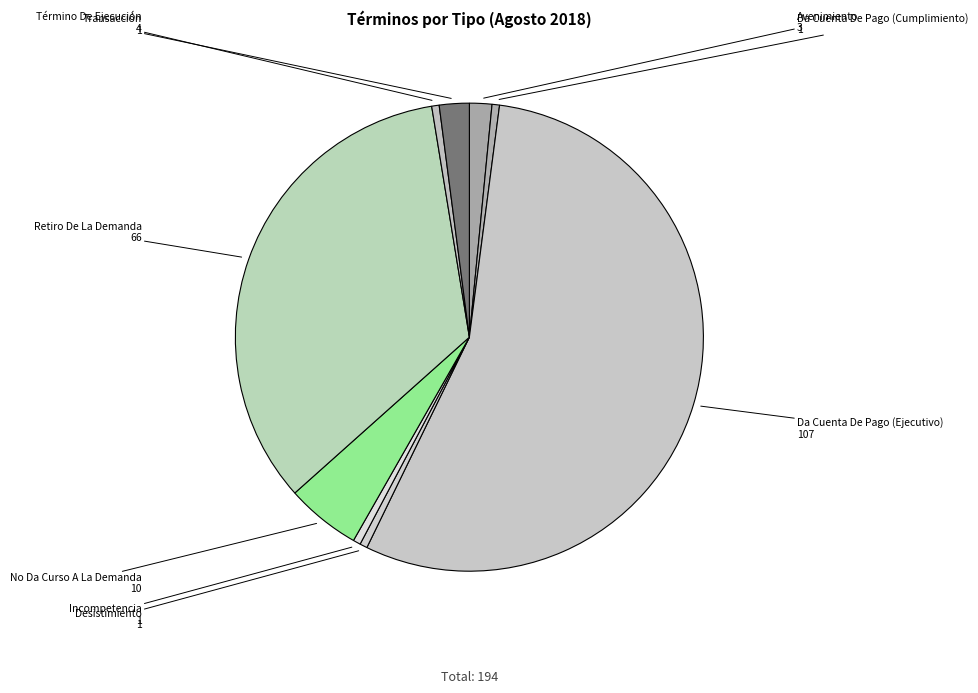

Is there a majority slice in this chart?

Yes